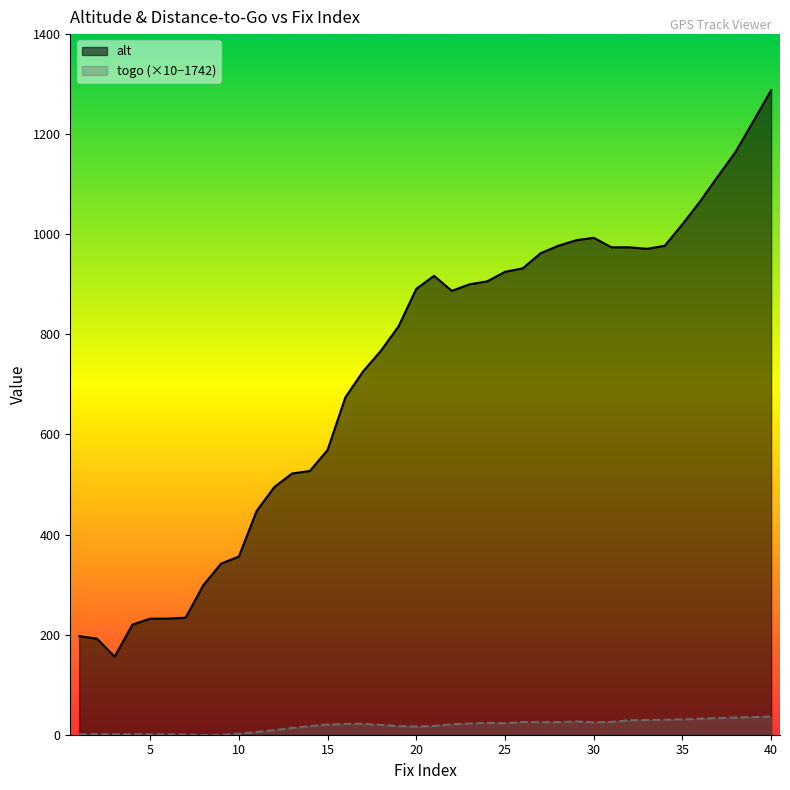

How many distinct data groups are displayed?

2